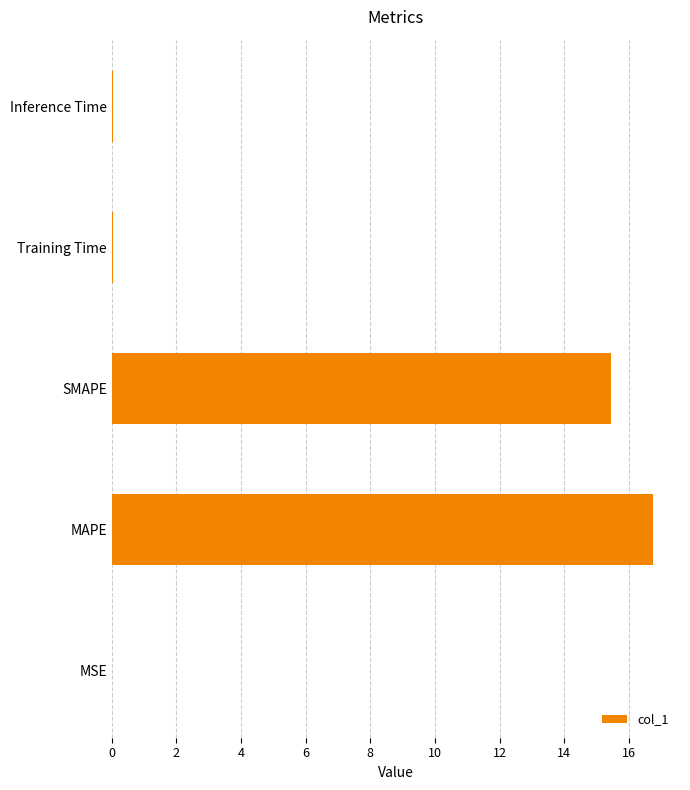

Is it true that the value at Inference Time is 0.0?

True